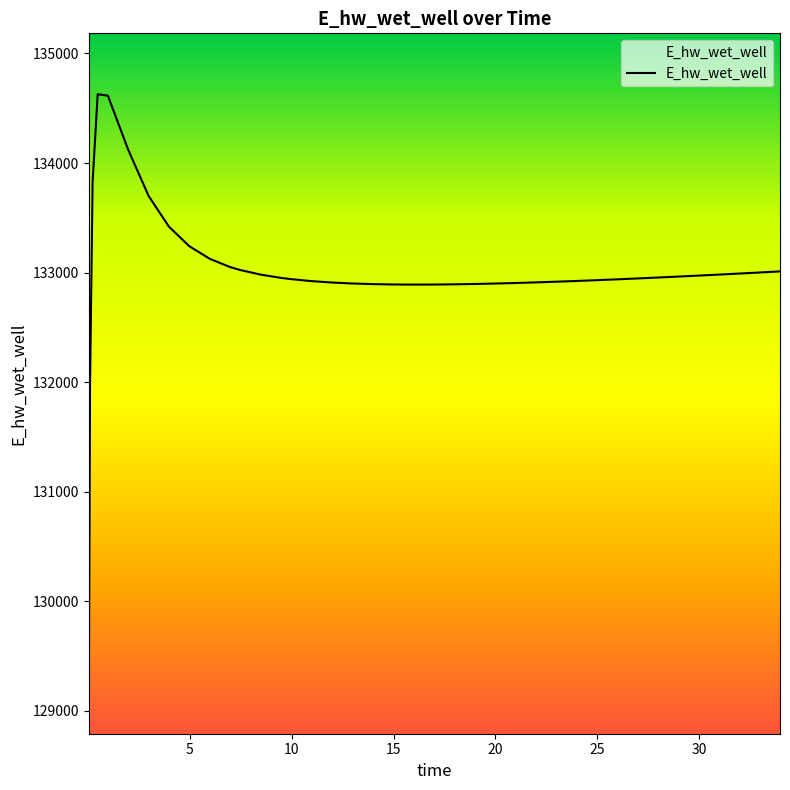

What is the difference between the maximum and minimum values?

5557.7